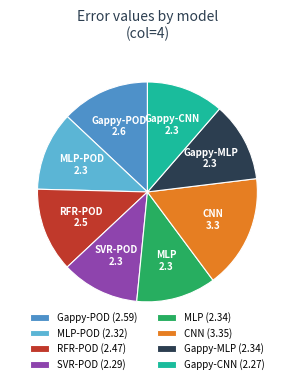

Count the number of slices in the pie.

8